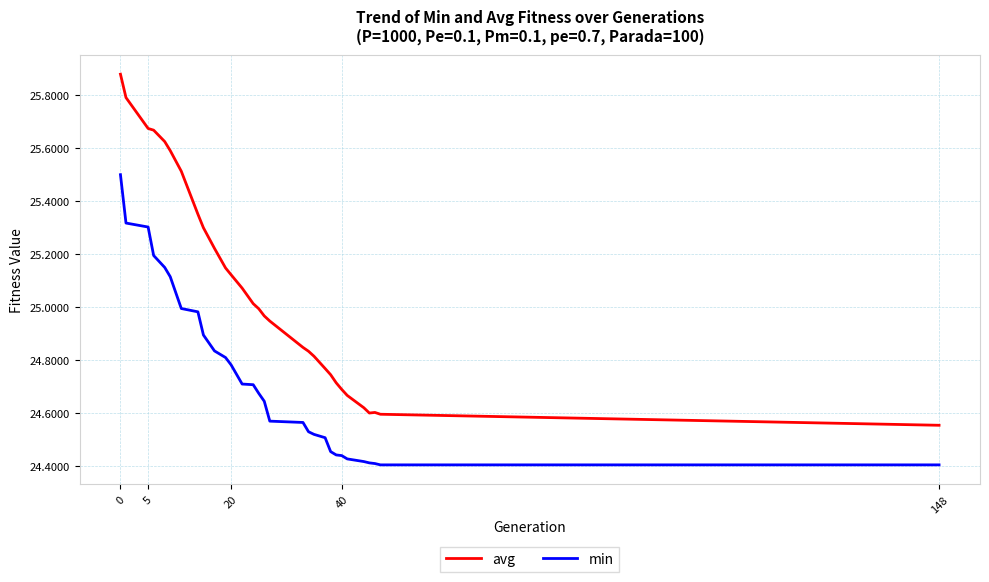

What is the difference between the maximum and minimum values in the min series?

1.1